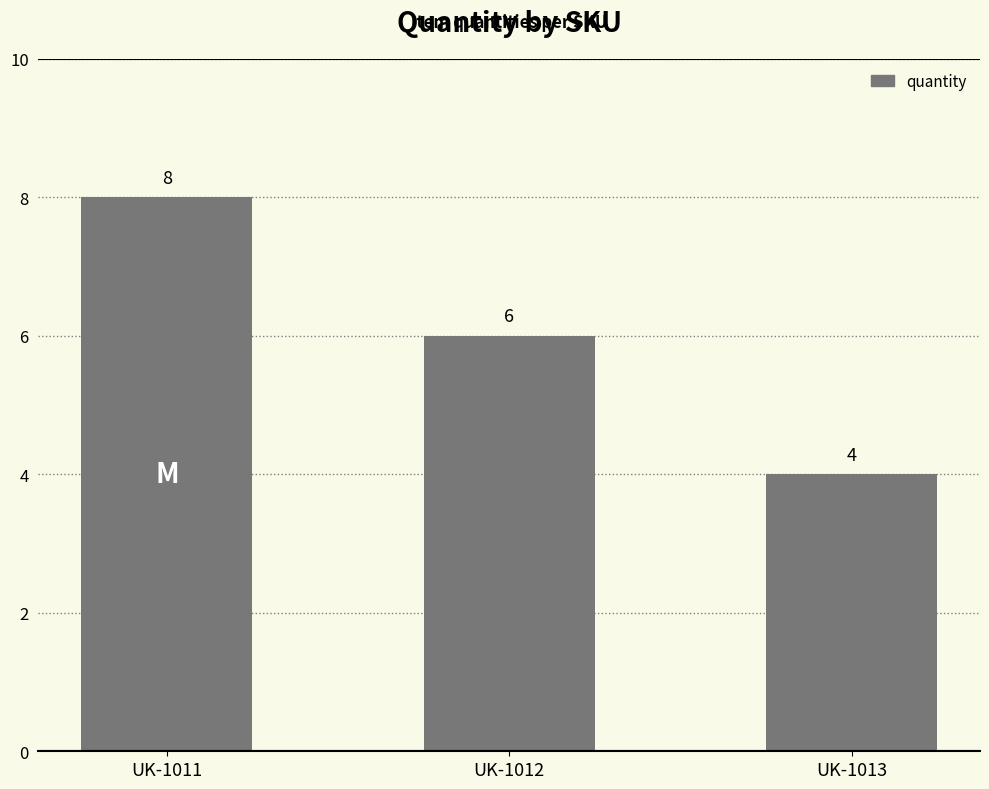

What is the difference between the second highest and minimum values?

2